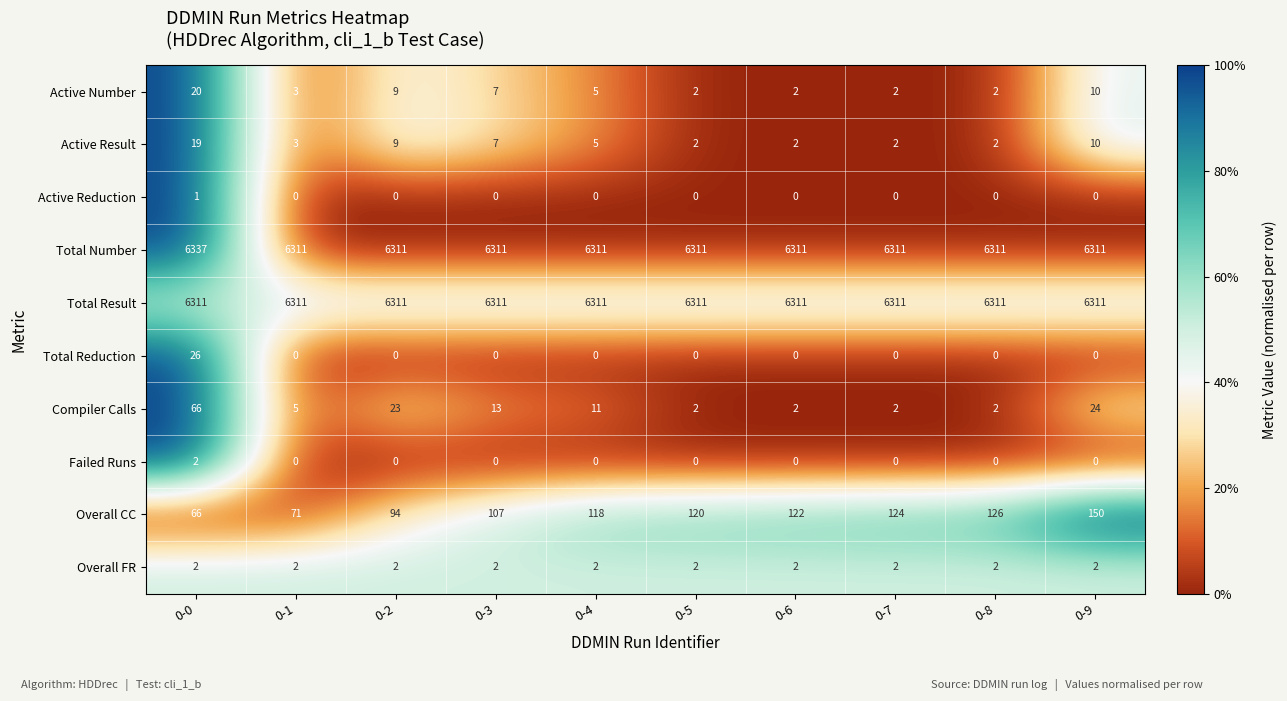

What is the difference between the maximum and minimum values in the Active Number series?

18